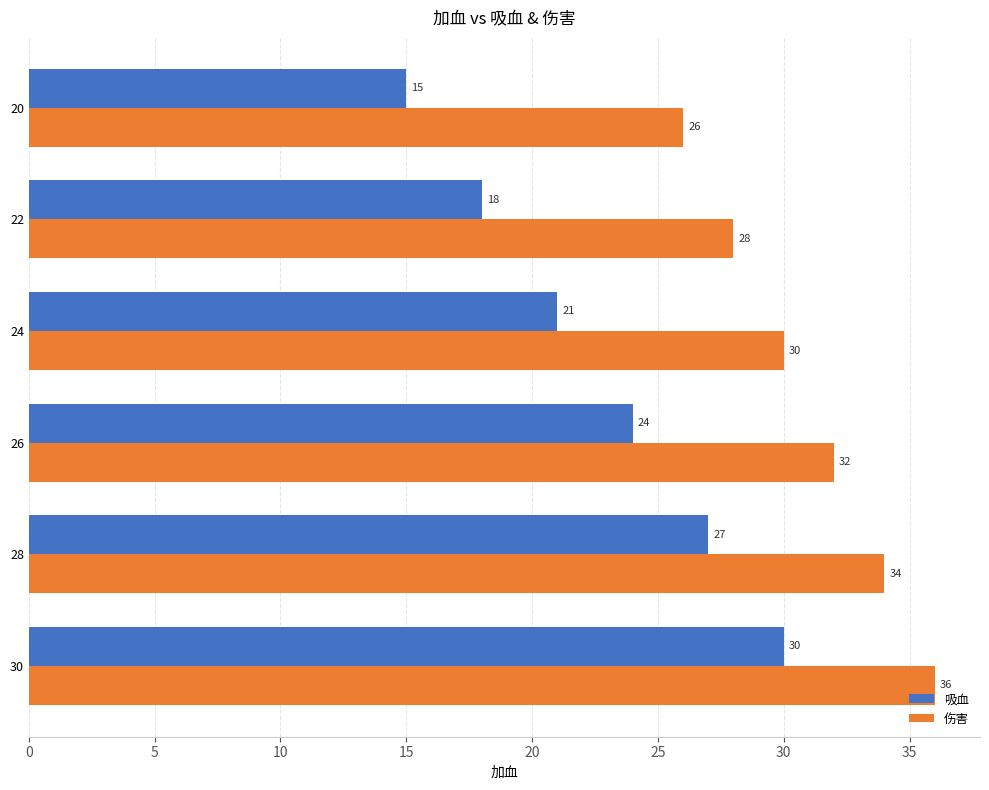

Which series has the widest spread of values?

吸血